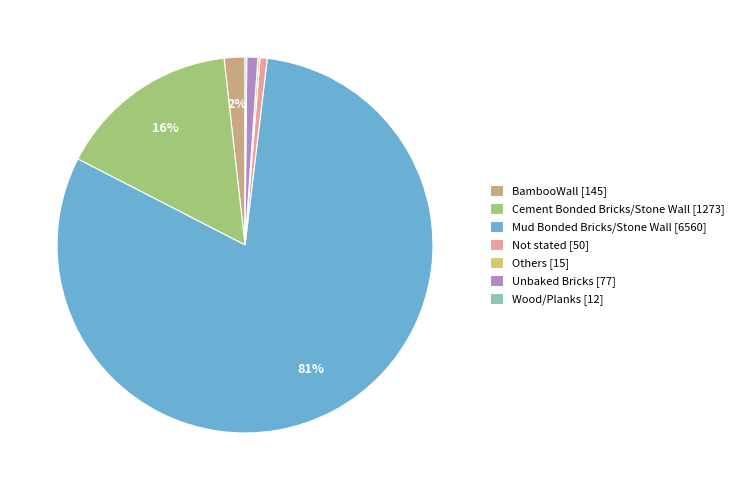

What is the total percentage of Unbaked Bricks and Cement Bonded Bricks/Stone Wall?

16.6%